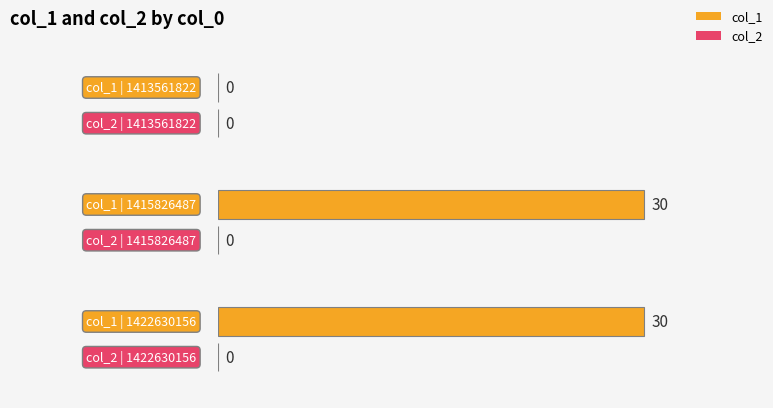

At which category is the sum across all series the highest?

1415826487